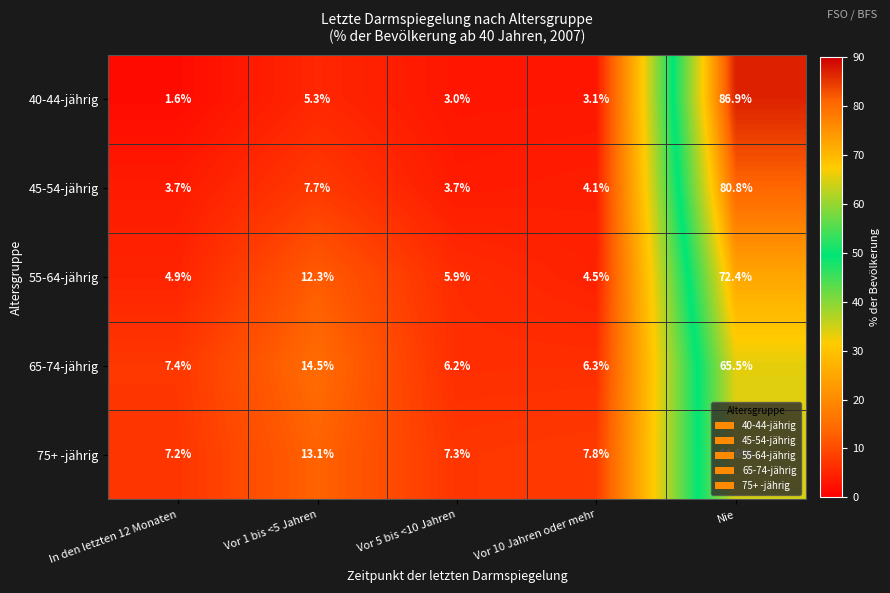

What value does the 65-74-jährig series have at Vor 5 bis <10 Jahren?

6.2